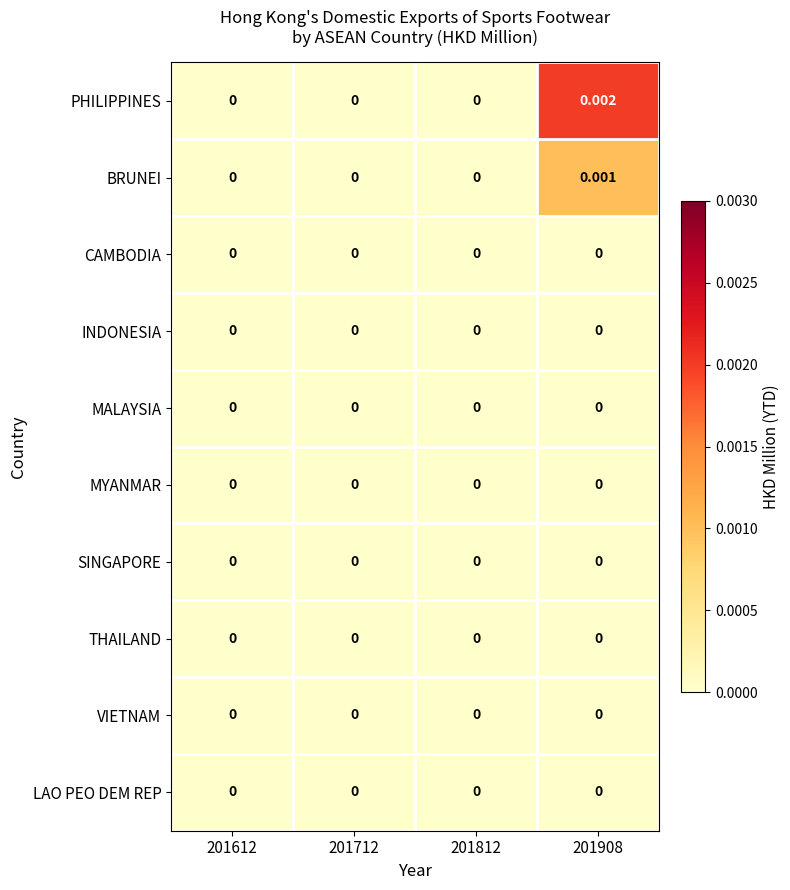

Is the value of SINGAPORE at 201812 greater than the value of PHILIPPINES at 201908?

No